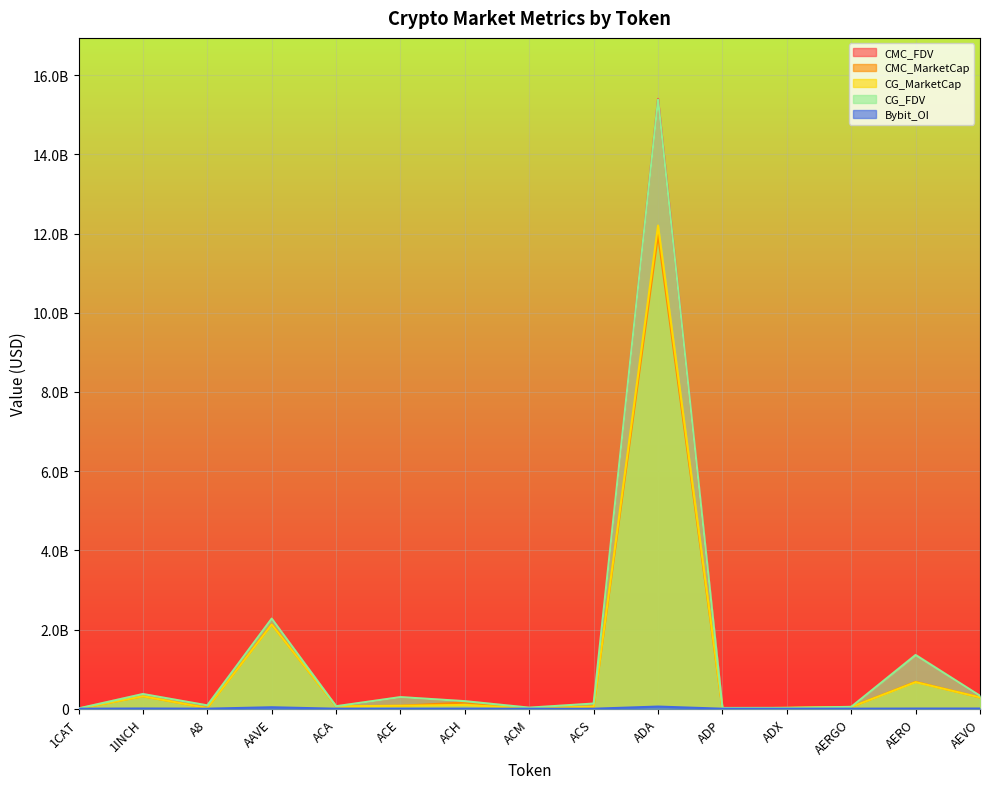

Count the number of categories in the chart.

15